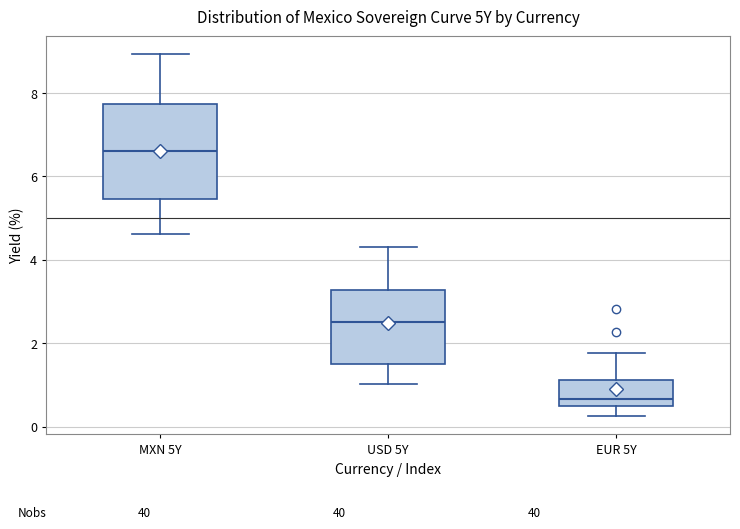

Which box has the lowest median line?

EUR 5Y